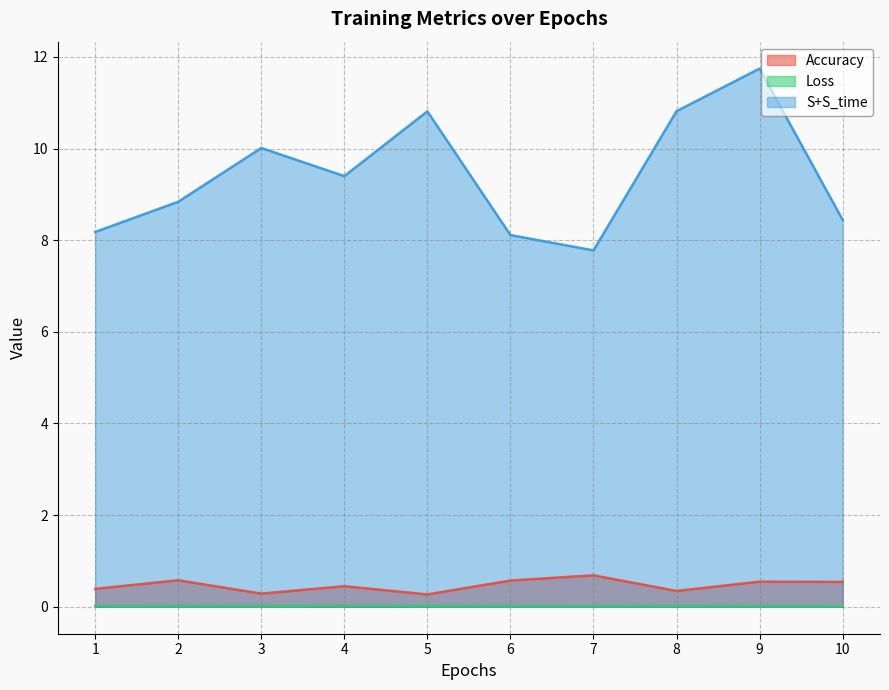

At which category is the sum across all series the highest?

9